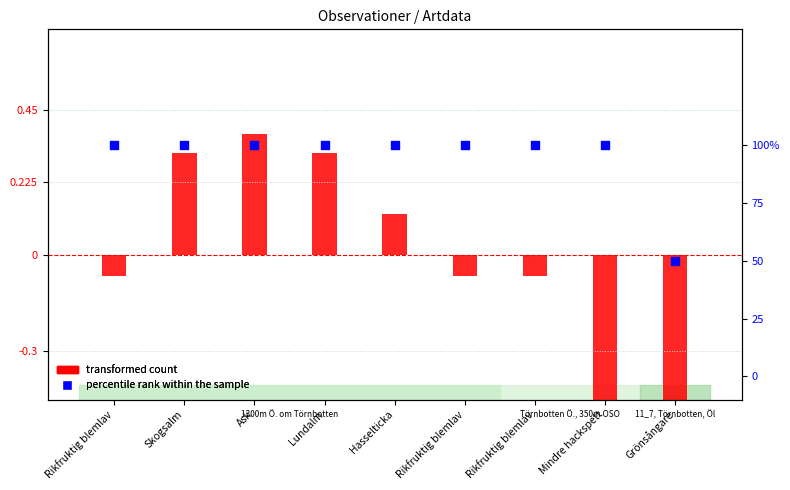

What is the total value across all series at Lundalm?

100.3